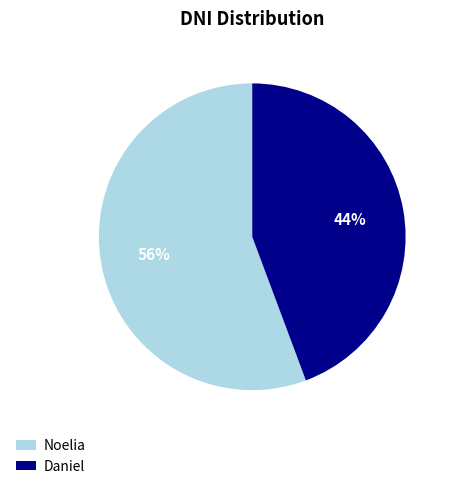

How many slices are in this pie chart?

2